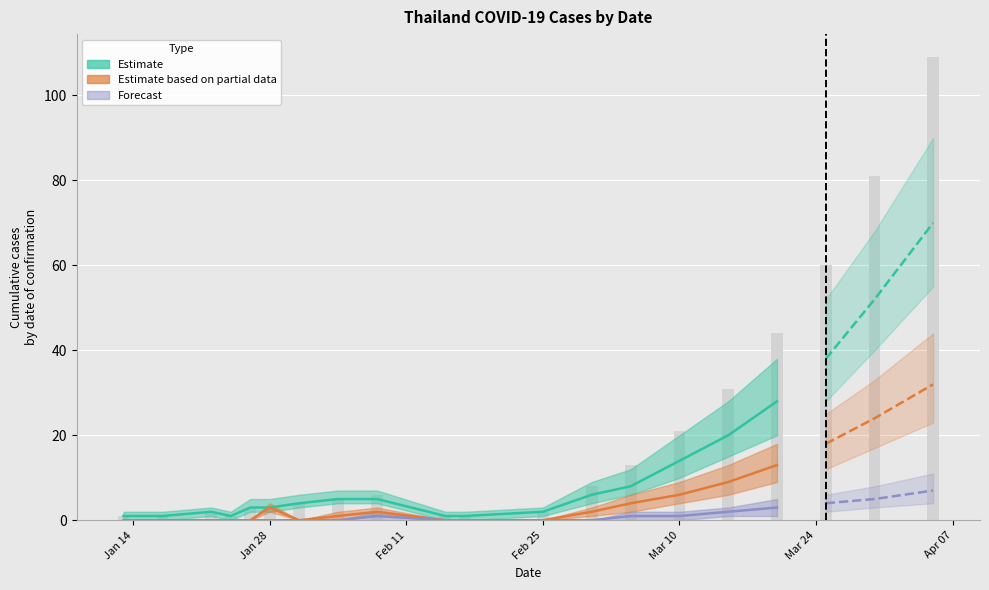

Does the chart contain stacked bars?

No